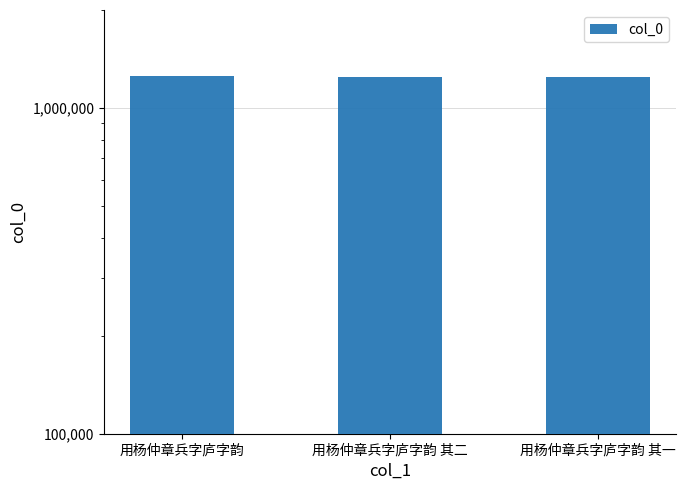

Rank the categories by value from highest to lowest.

用杨仲章兵字庐字韵, 用杨仲章兵字庐字韵 其二, 用杨仲章兵字庐字韵 其一